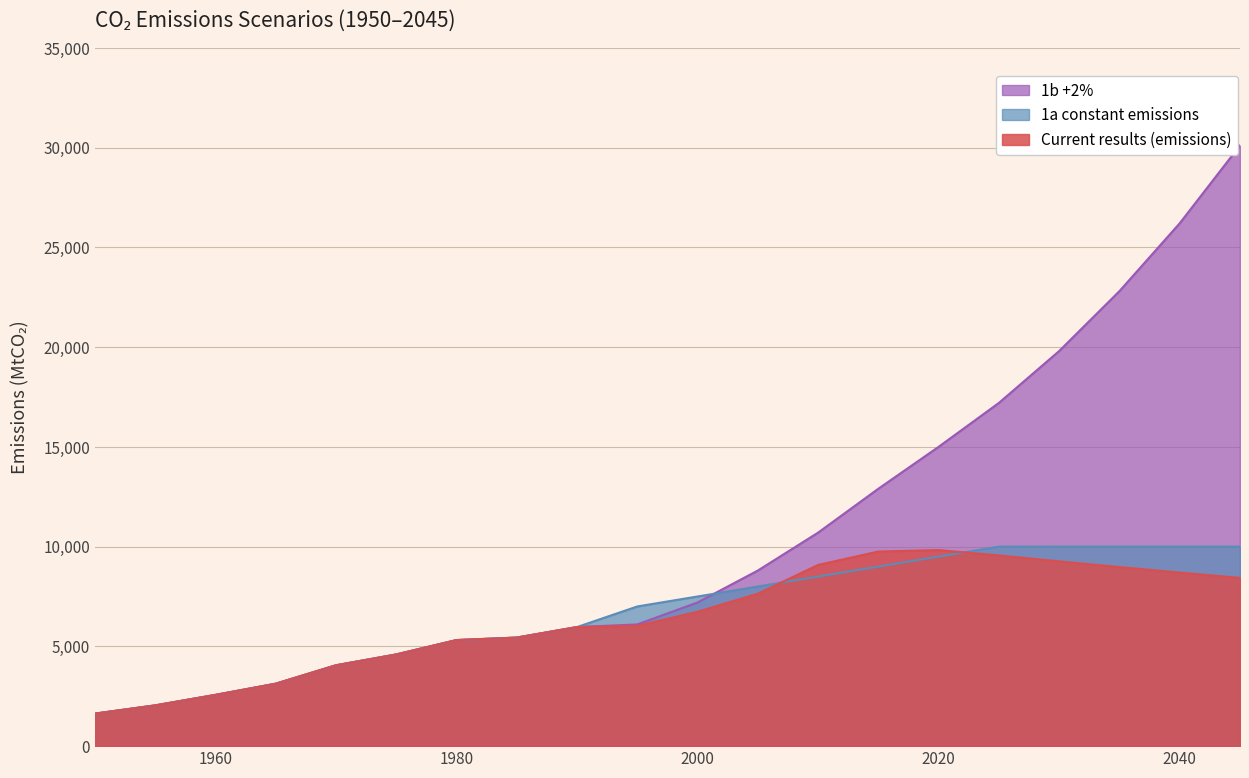

How many lines are shown in the chart?

3